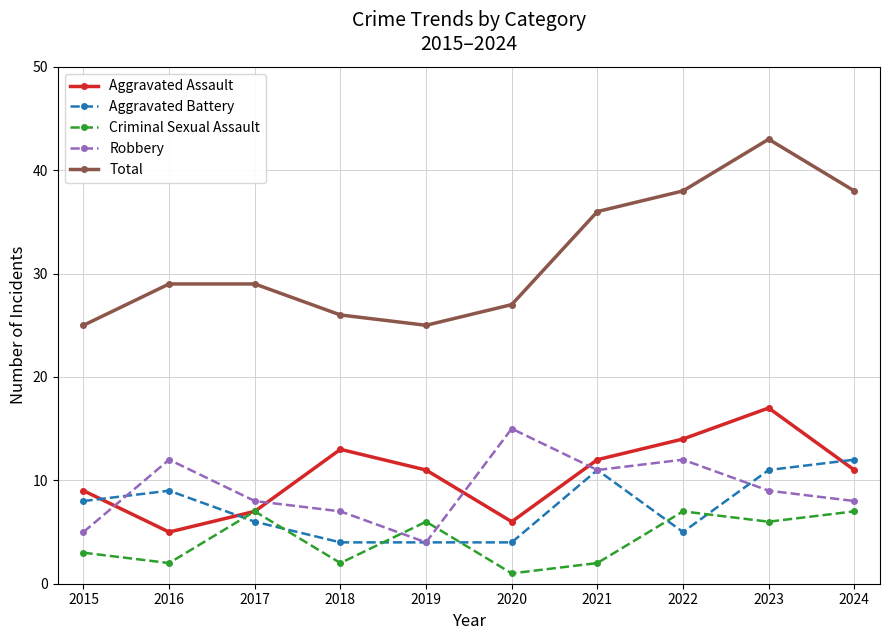

What is the difference between the maximum and minimum values in the Total series?

18